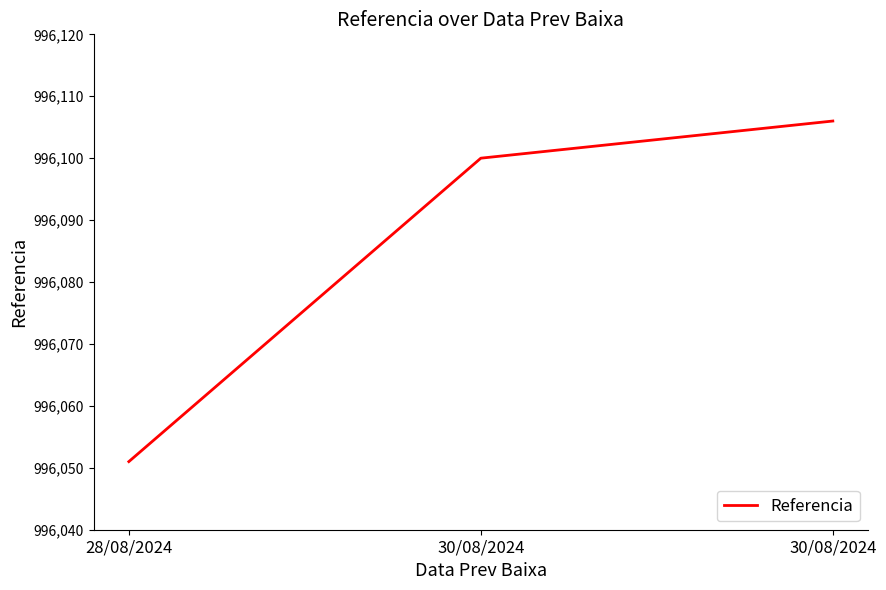

The value at 30/08/2024 is 996100. True or false?

True